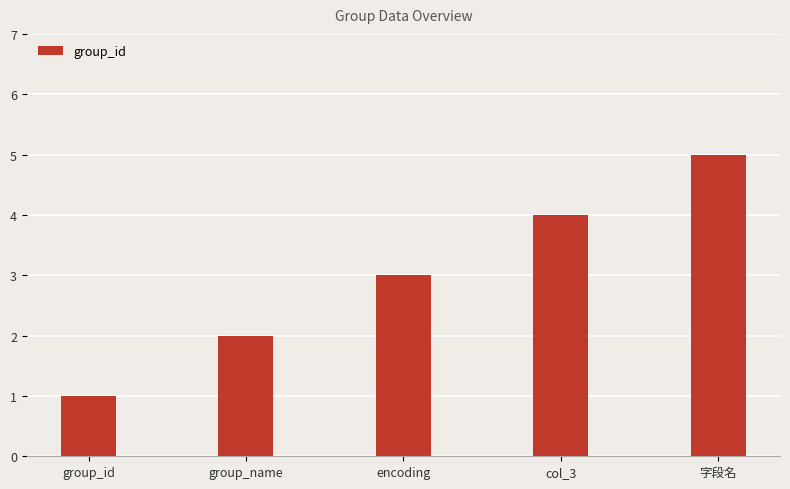

Is it true that the value at col_3 is 6?

False